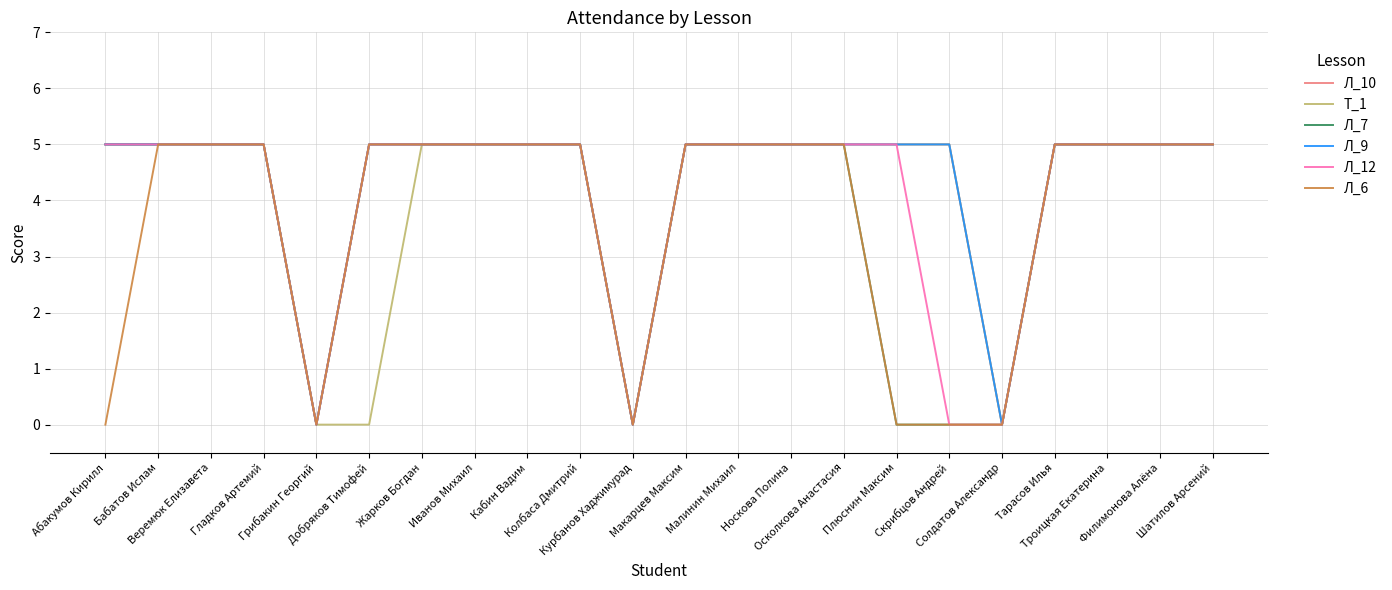

Which has a higher value, Скрибцов Андрей or Бабатов Ислам?

Скрибцов Андрей